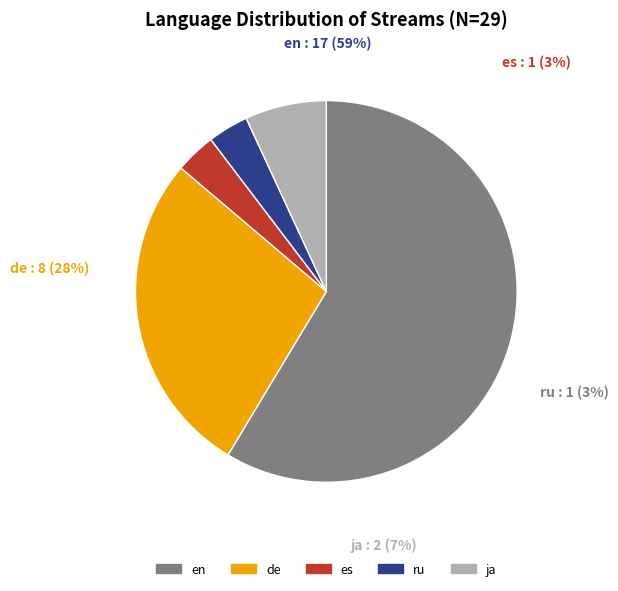

Is the sum of ja and es greater than half?

No